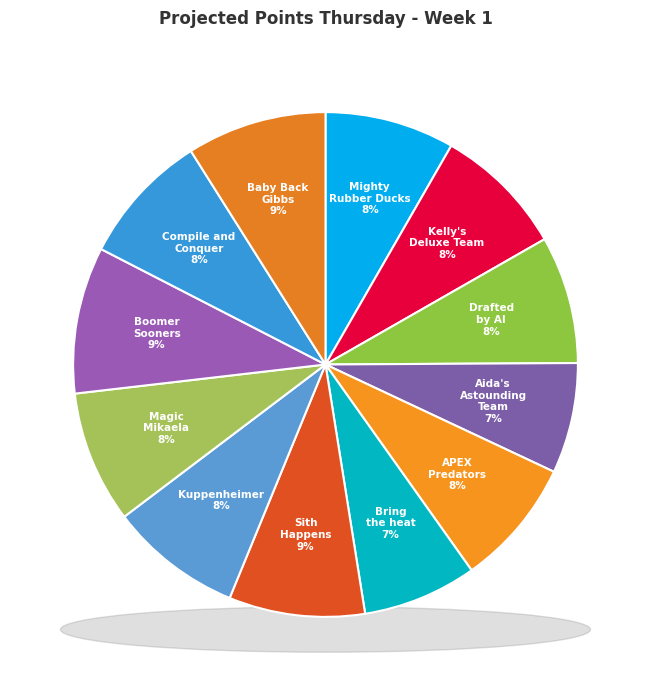

To the nearest percent, what is the combined percentage of Kuppenheimer and Baby Back Gibbs?

17%